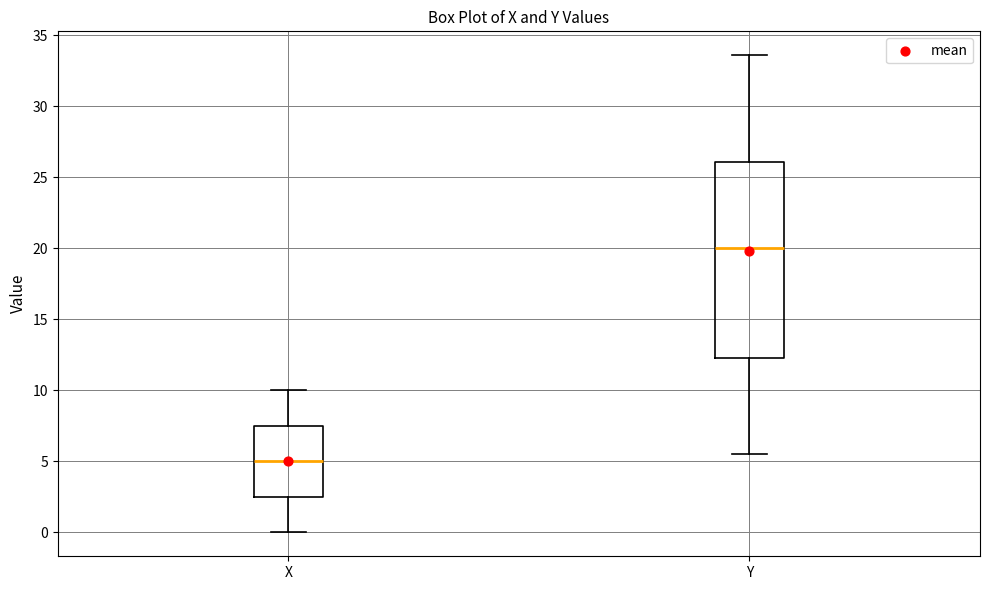

Where is the upper edge of the box for X on the y-axis? The values are not printed on the chart, so give them approximately, as read against the axis.

7.5